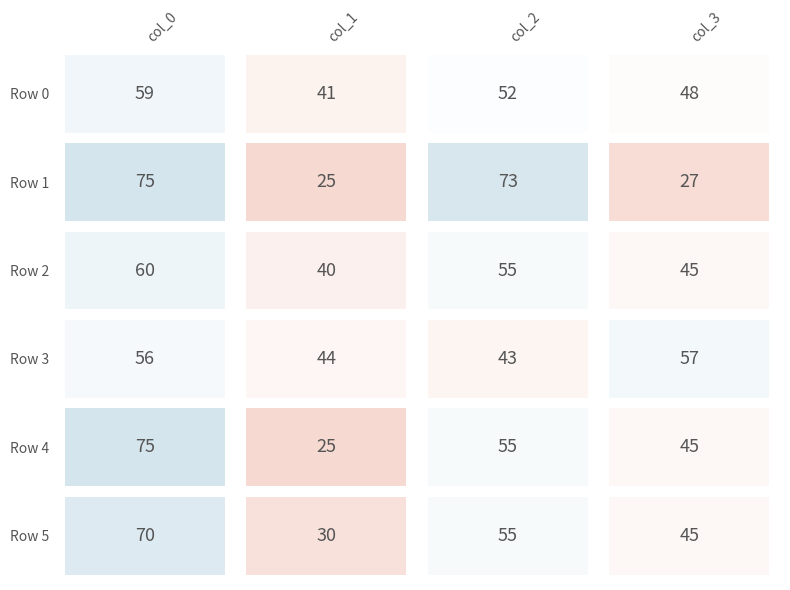

Where is Row 1 nearest to the value 50?

2